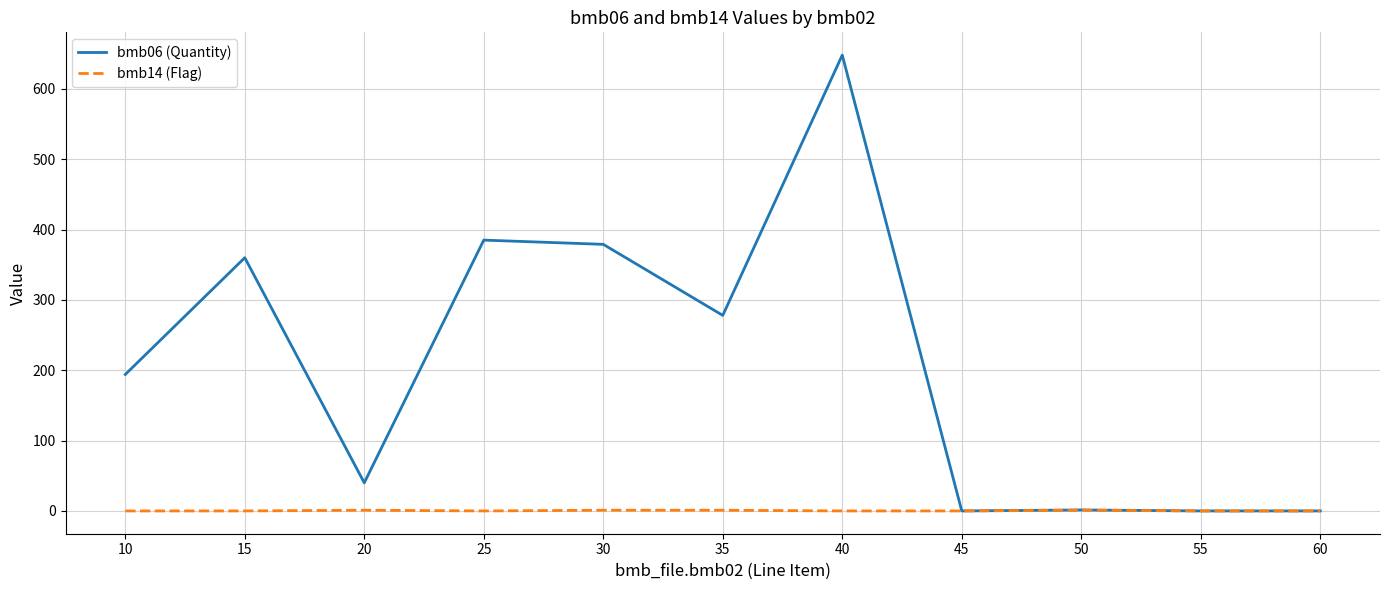

At which label is bmb06 (Quantity) closest to 324?

15